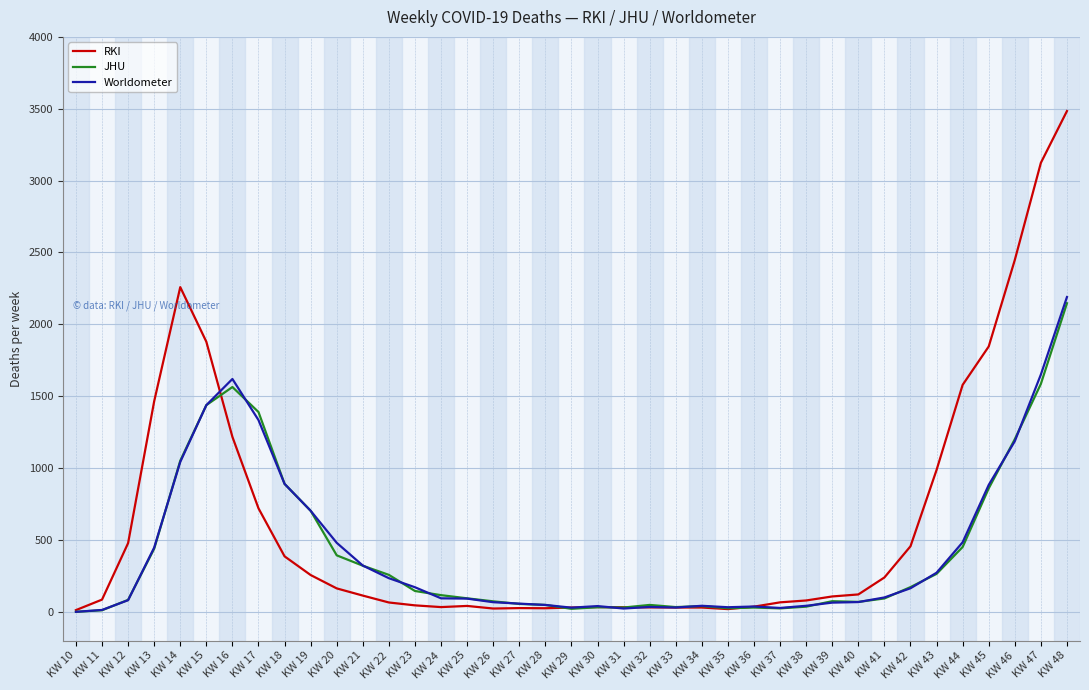

What is the highest value of the RKI series?

3484